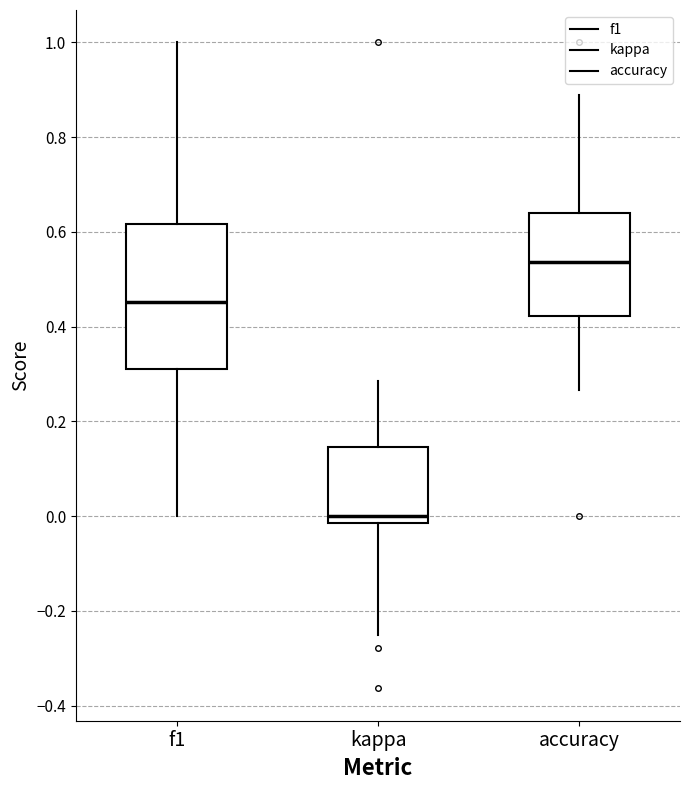

Reading left to right, read every box against the y-axis: the position of its median line, the range the box covers, and the ends of its whiskers. The values are not printed on the chart, so give them approximately, as read against the axis.

f1: median 0.46, box 0.32 to 0.62, whiskers 0.00 to 1.00
kappa: median 0.00, box -0.02 to 0.14, whiskers -0.24 to 0.28
accuracy: median 0.54, box 0.42 to 0.64, whiskers 0.26 to 0.88